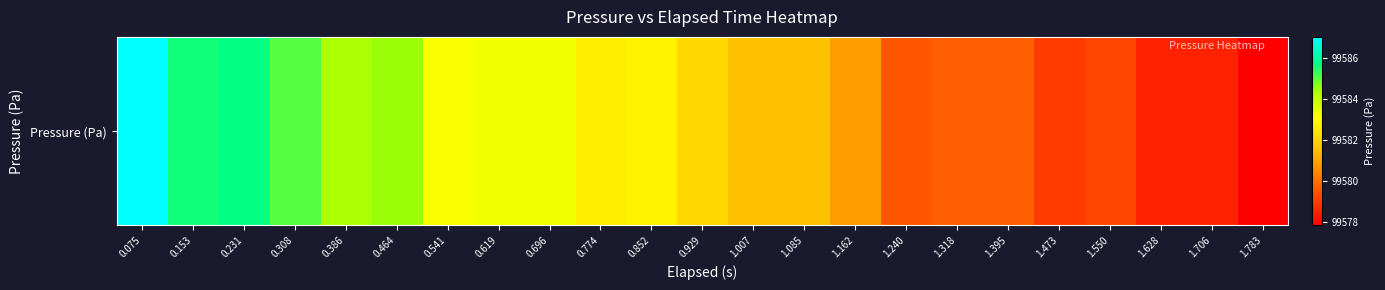

Where does the data first go above 99582?

0.075